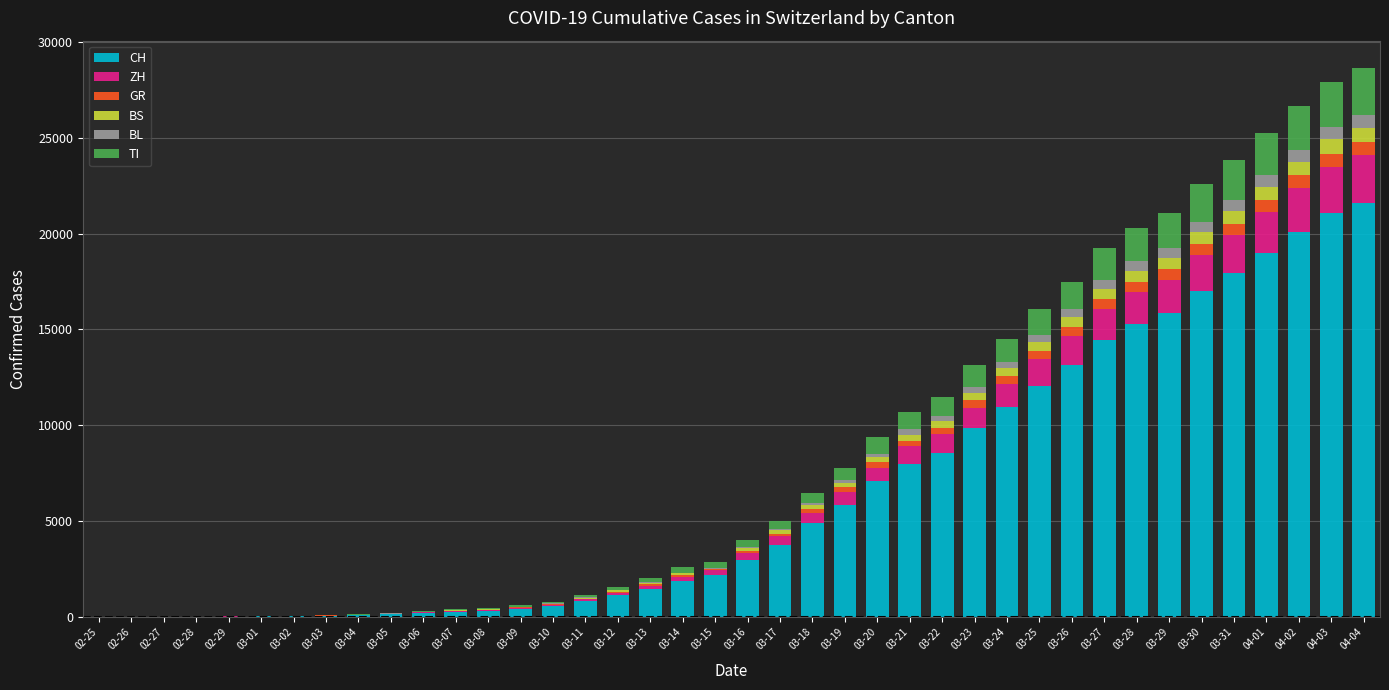

What is the highest value of the CH series?

21617